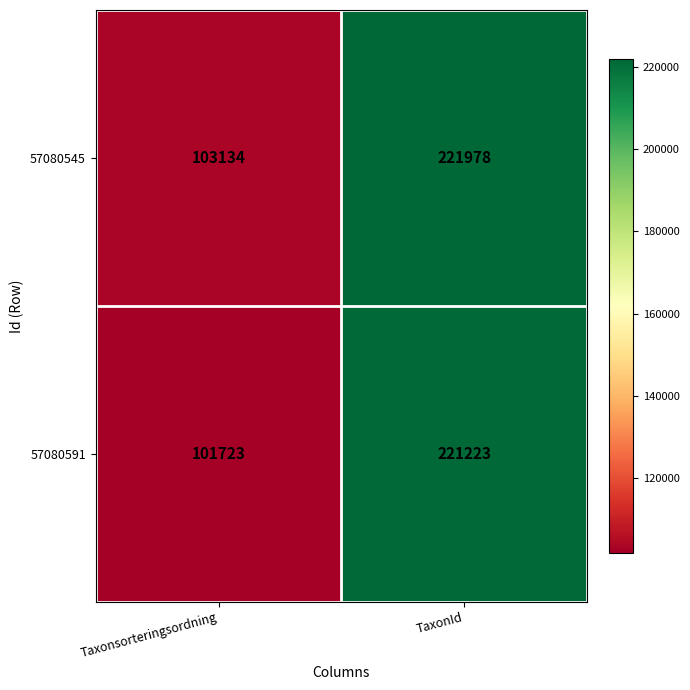

Which series has the widest spread of values?

57080591